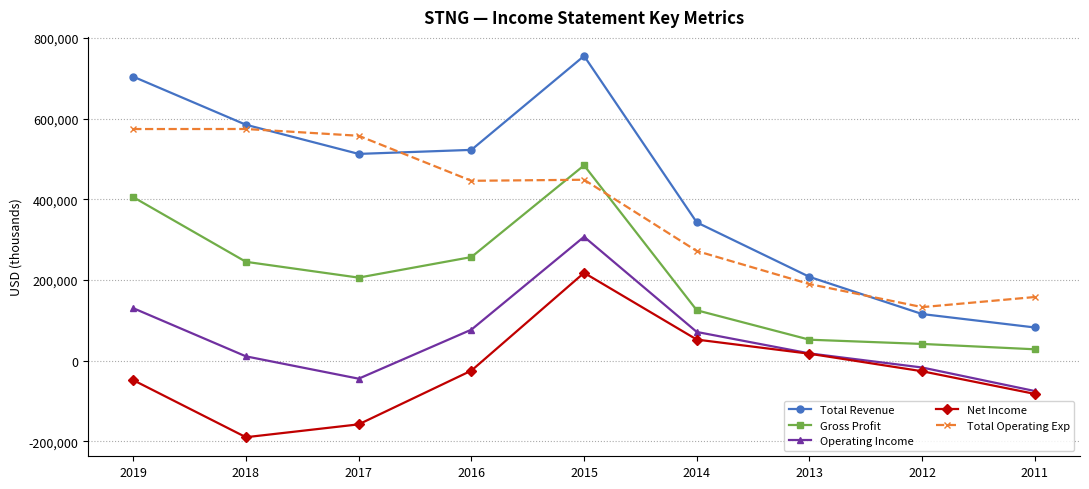

What is the value of the Total Revenue point at the 4th from the left?

522700